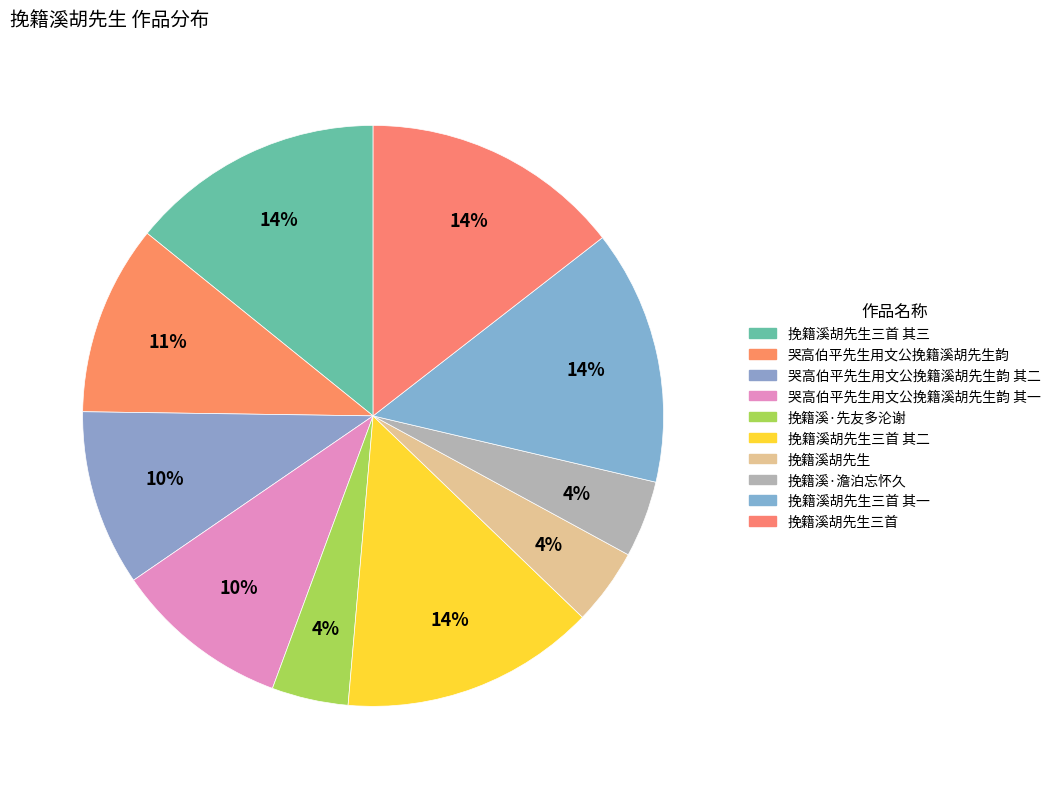

How many segments does this pie chart have?

10